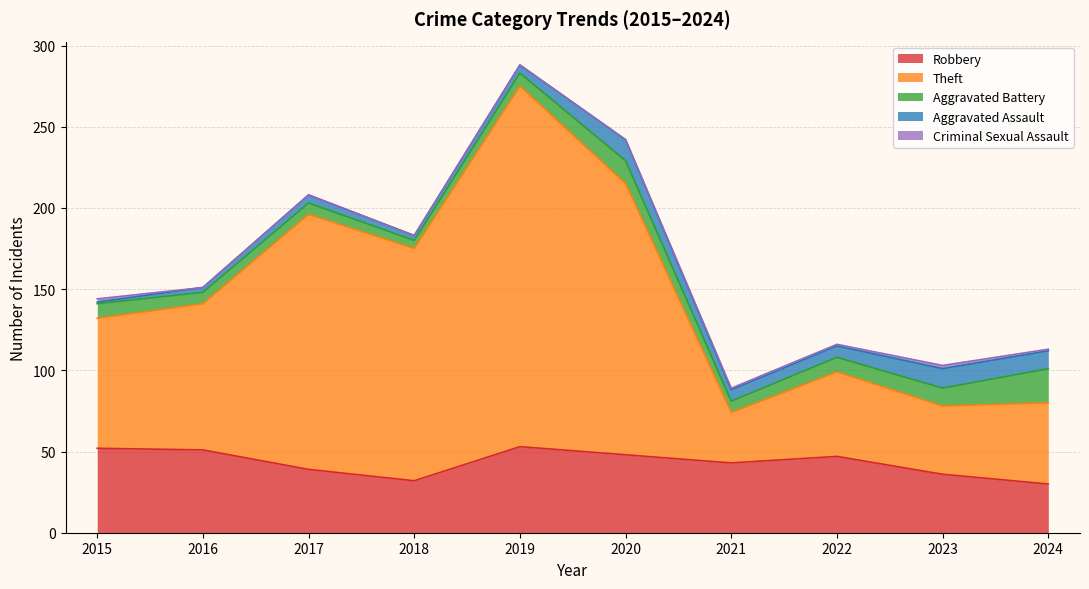

Is it true that Theft equals 314 at 2019?

False